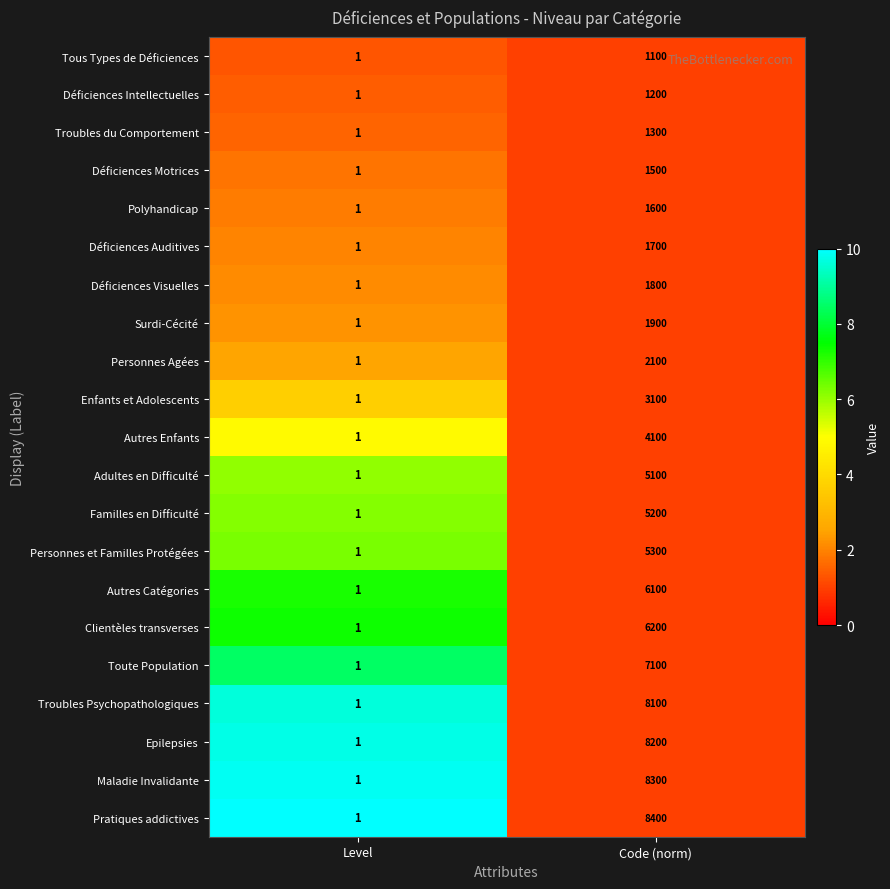

How many series are shown in this chart?

21